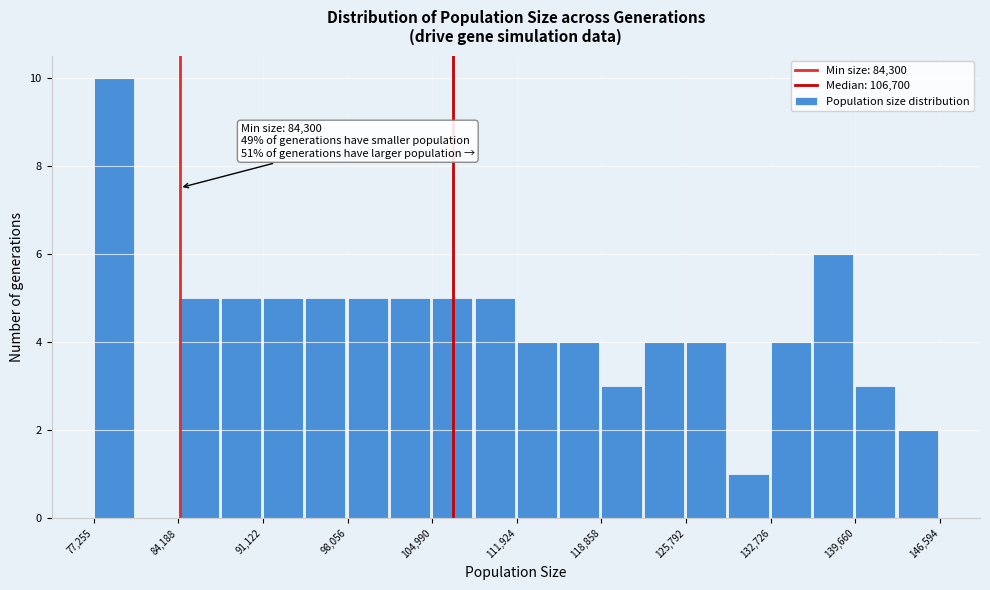

Around what value on the x-axis is the tallest bar? Give the approximate position of its centre, as read against the axis.

79000